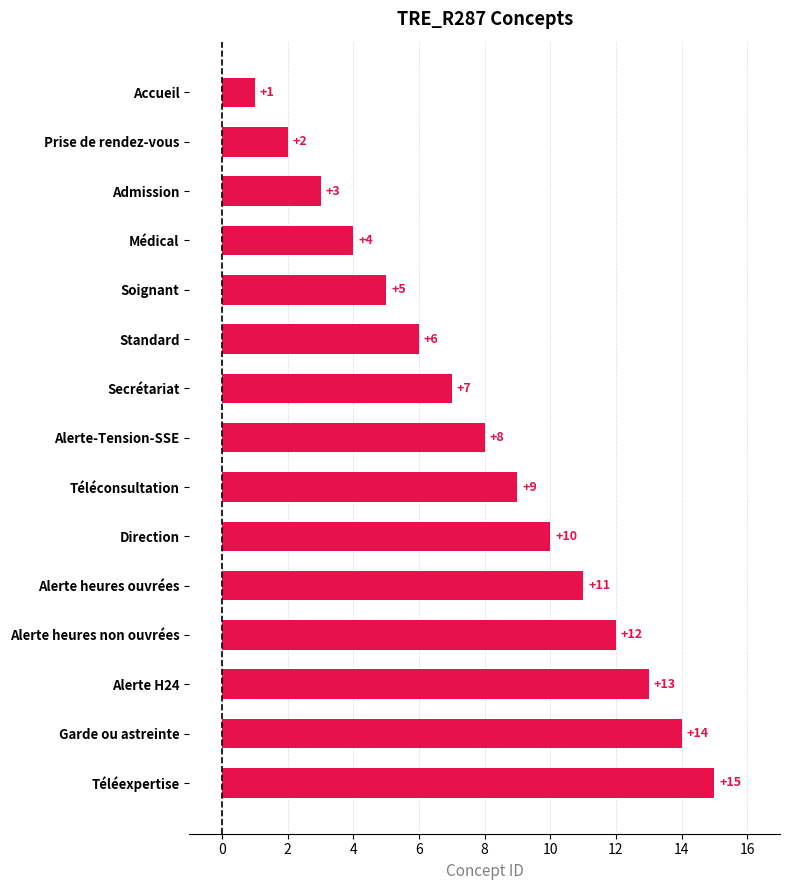

At which category does the chart reach its peak across all series?

Téléexpertise